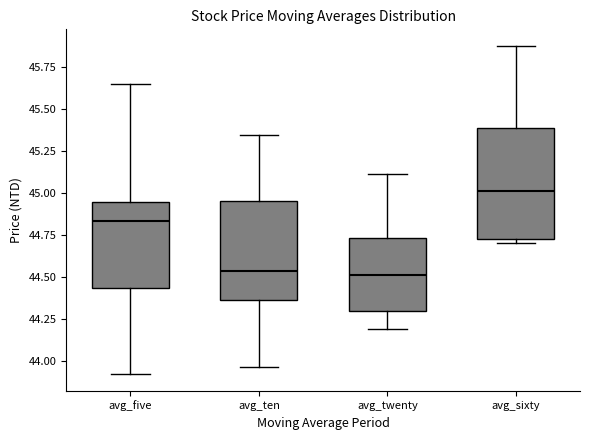

Reading left to right, read every box against the y-axis: the position of its median line, the range the box covers, and the ends of its whiskers. The values are not printed on the chart, so give them approximately, as read against the axis.

avg_five: median 44.85, box 44.45 to 44.95, whiskers 43.90 to 45.65
avg_ten: median 44.55, box 44.35 to 44.95, whiskers 43.95 to 45.35
avg_twenty: median 44.50, box 44.30 to 44.75, whiskers 44.20 to 45.10
avg_sixty: median 45.00, box 44.75 to 45.40, whiskers 44.70 to 45.90